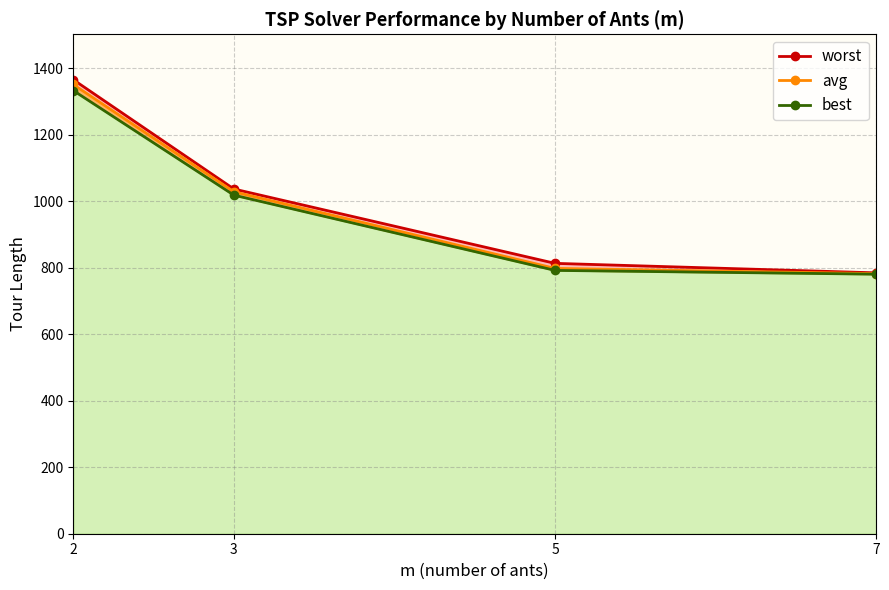

At which label does best_line first exceed 1018?

2